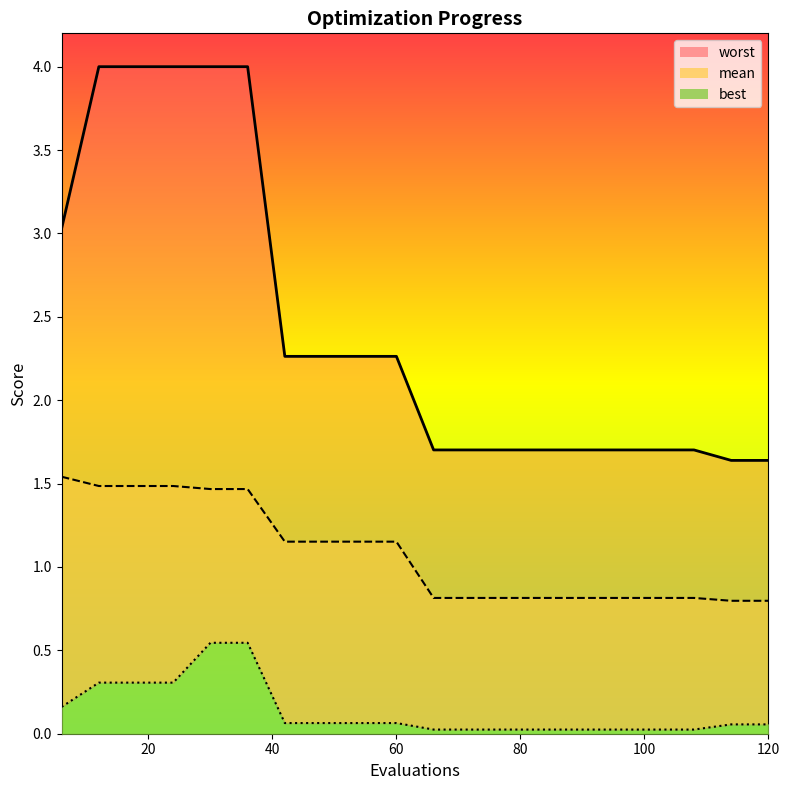

What value does the mean series have at 72?

0.8